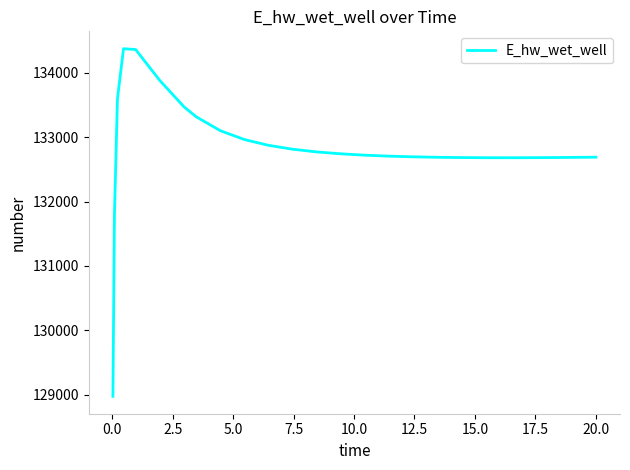

What is the greatest value displayed?

134372.3